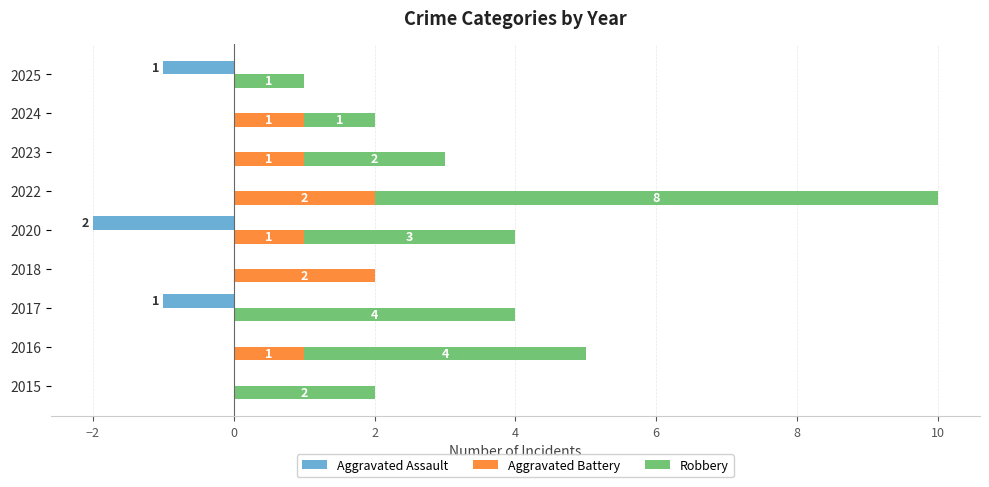

What are all the series names shown in the legend?

Aggravated Assault, Aggravated Battery, Robbery